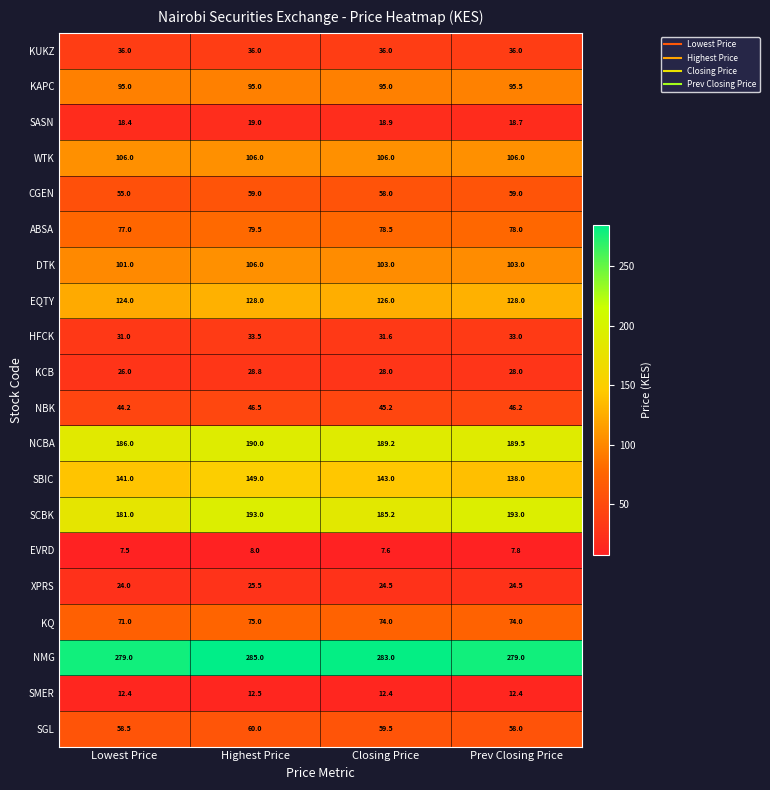

The WTK series shows 106.0 at Highest Price. True or false?

True